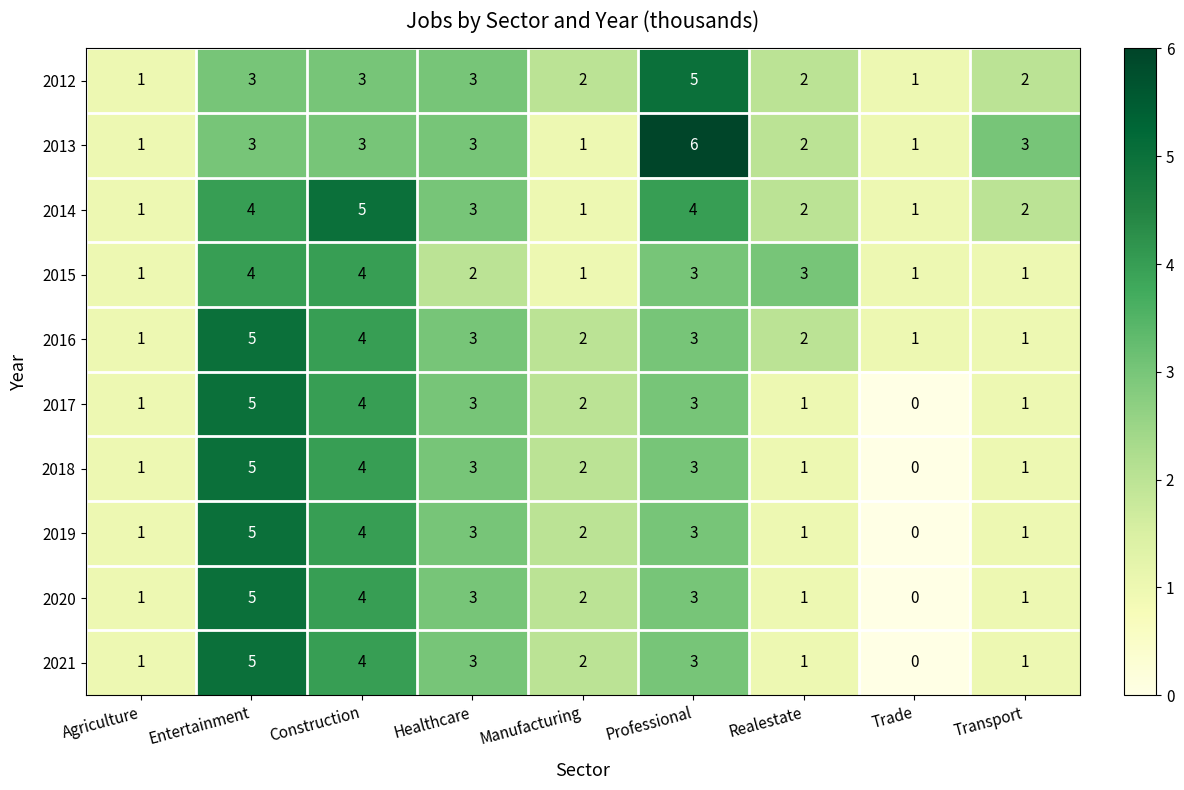

Where does the 2015 series first go above 2?

Entertainment